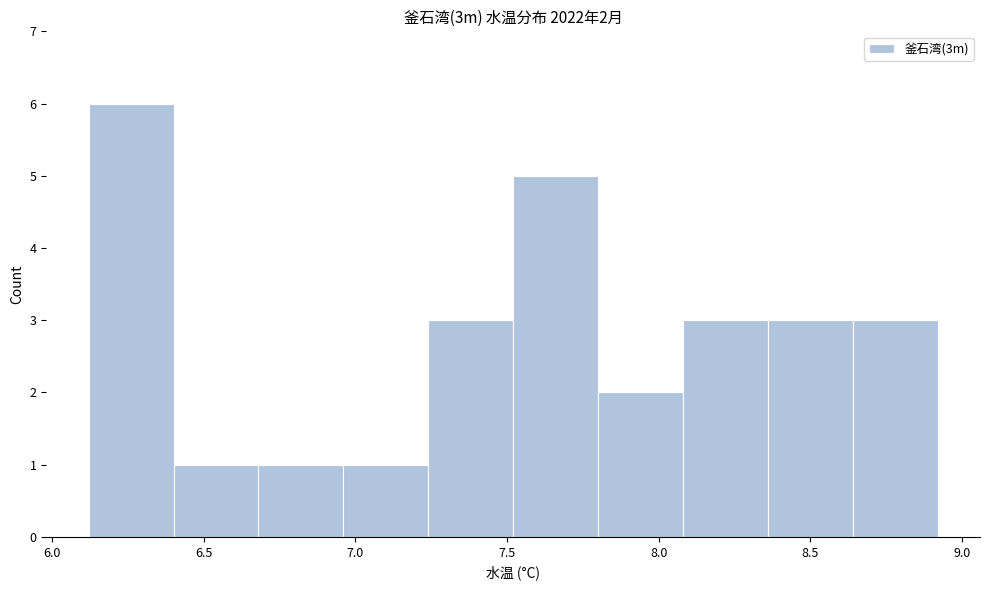

Over which range of the x-axis is the bar tallest?

6.12 to 6.40